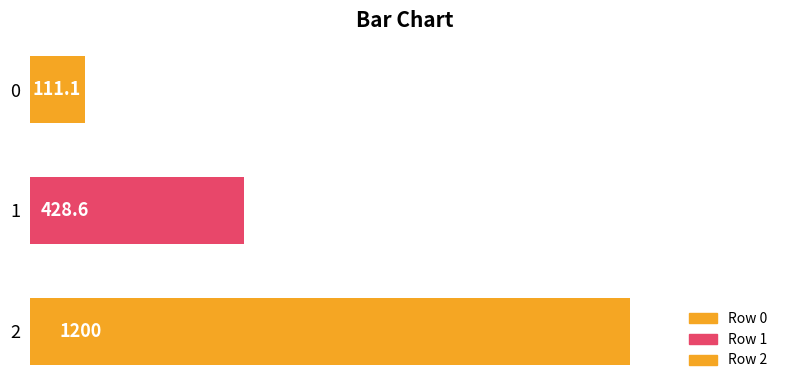

Where is the data nearest to the value 655?

1